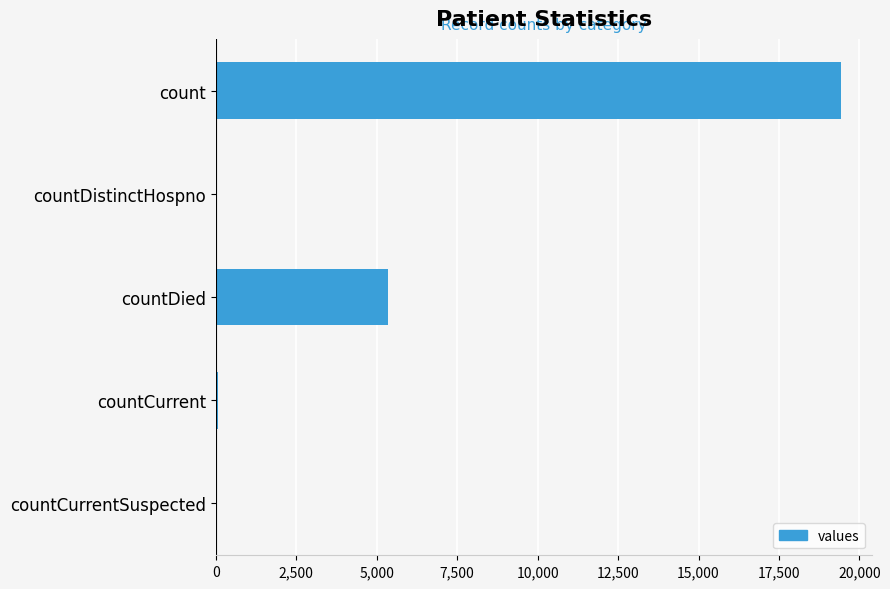

The value at countCurrentSuspected is 0. True or false?

True